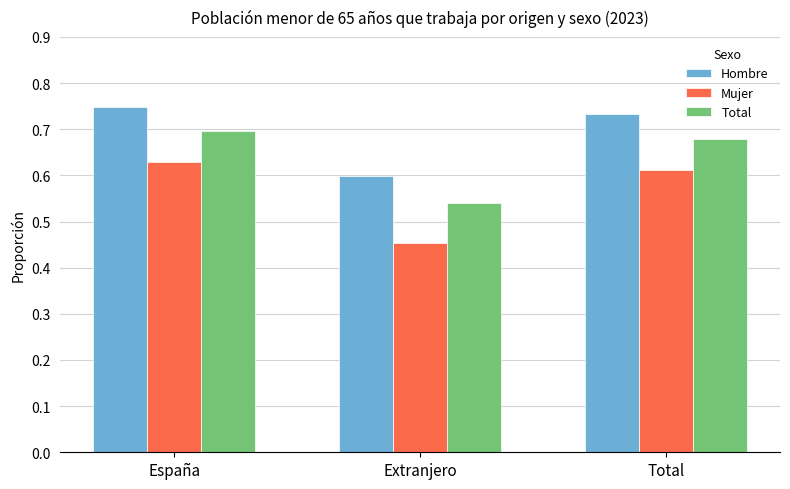

At España, list the series in order from smallest to largest.

Mujer, Total, Hombre